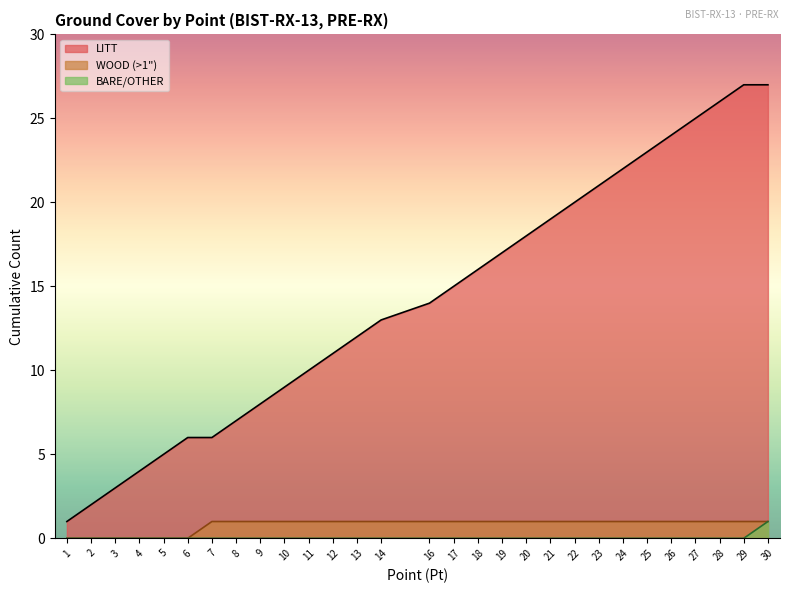

What is the value of the WOOD line point at the 27th from the left?

1